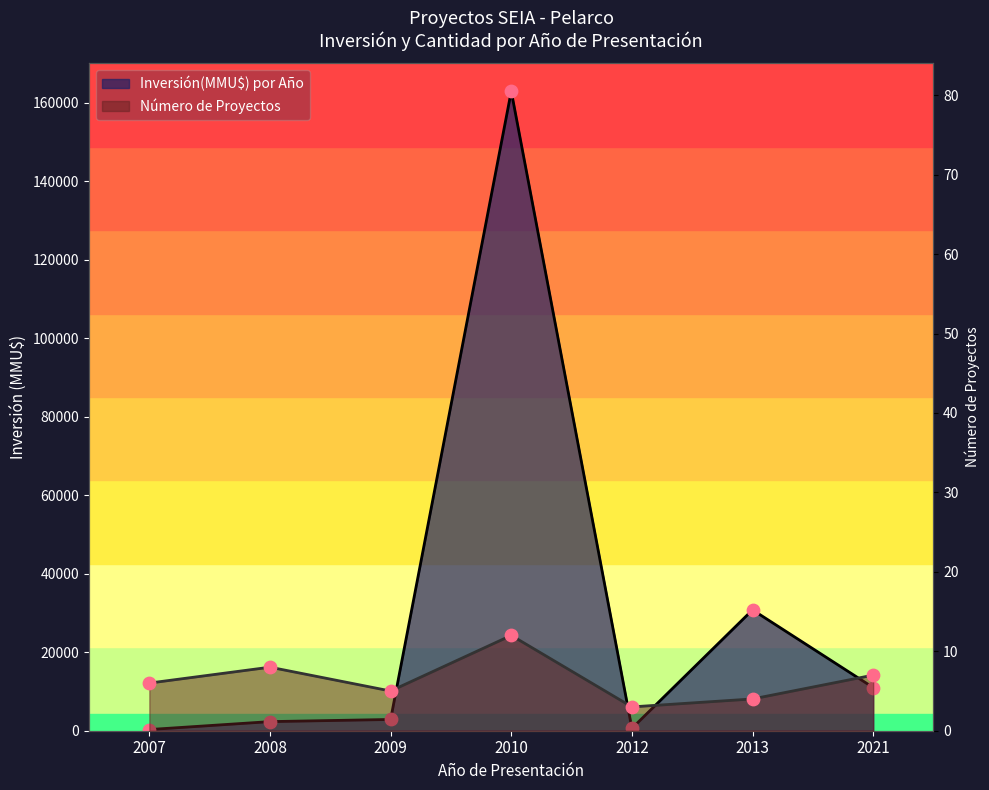

At which category is the sum across all series the highest?

2010